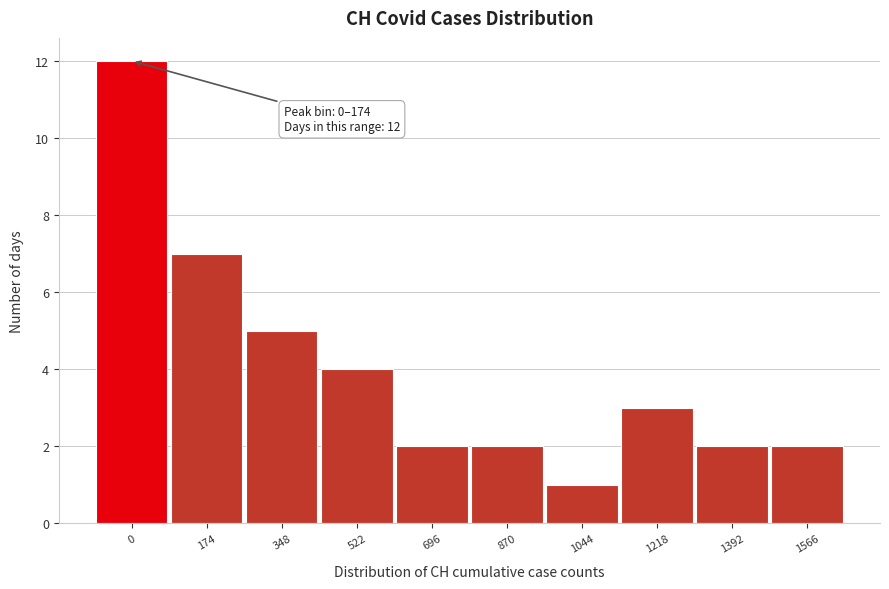

Reading right to left, transcribe all the data shown in this chart.

2	2	3	1	2	2	4	5	7	12